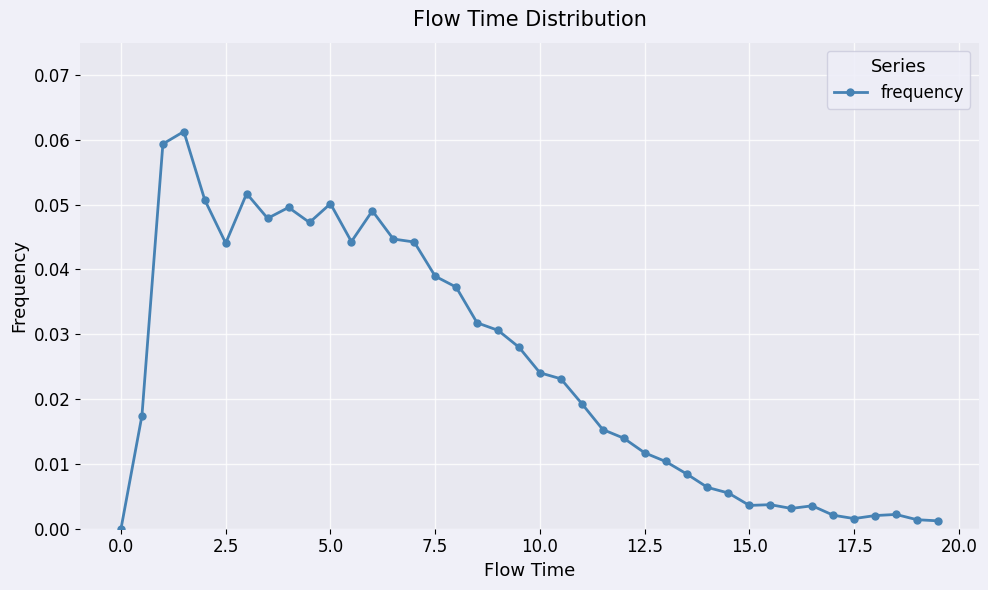

True or false: the data has more than 1 interior local peaks.

True